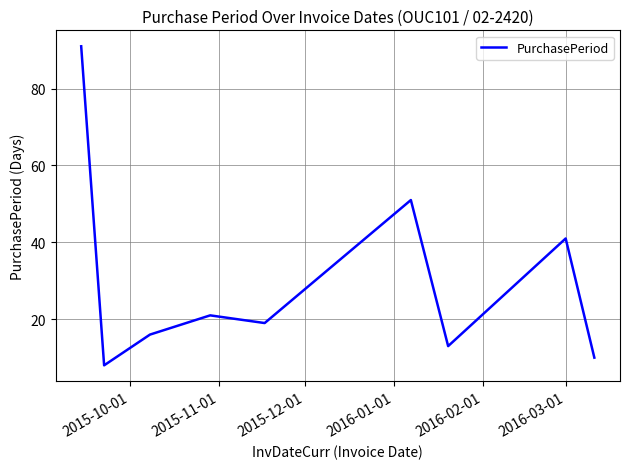

What is the minimum value shown in the chart?

8